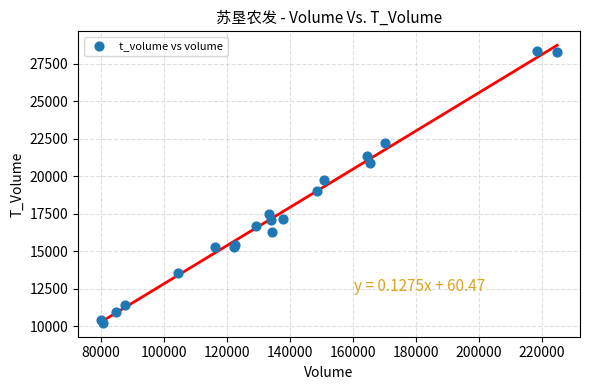

What Y value in the scatter plot is closest to 19279?

19015